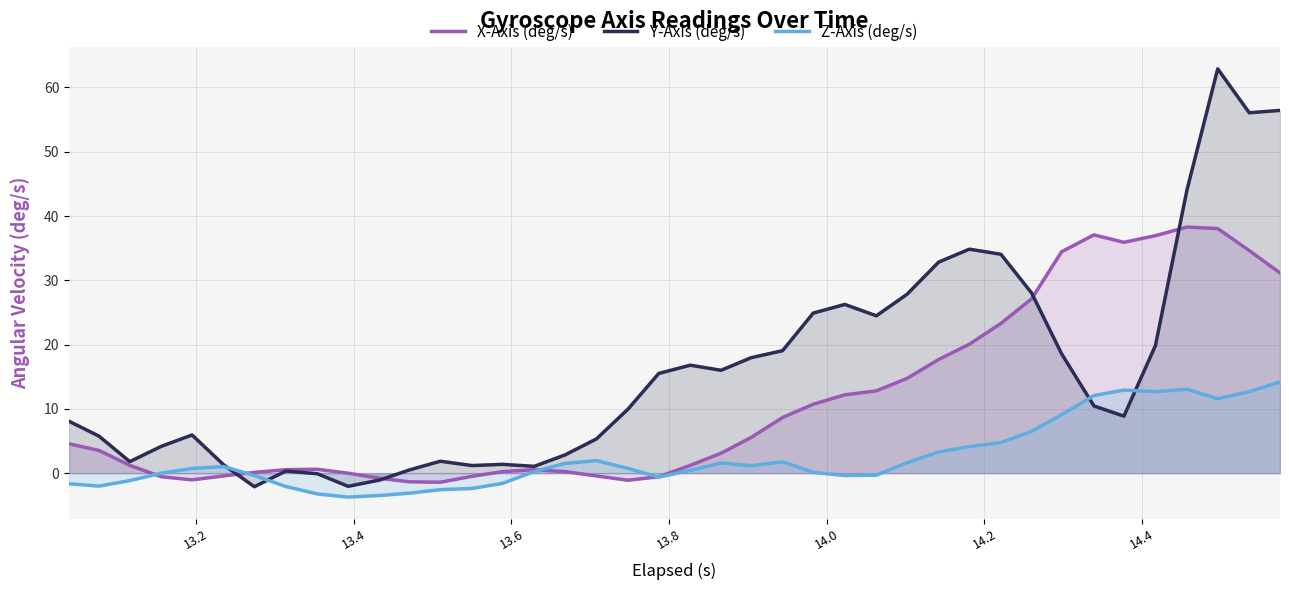

Count the number of data series in this chart.

3